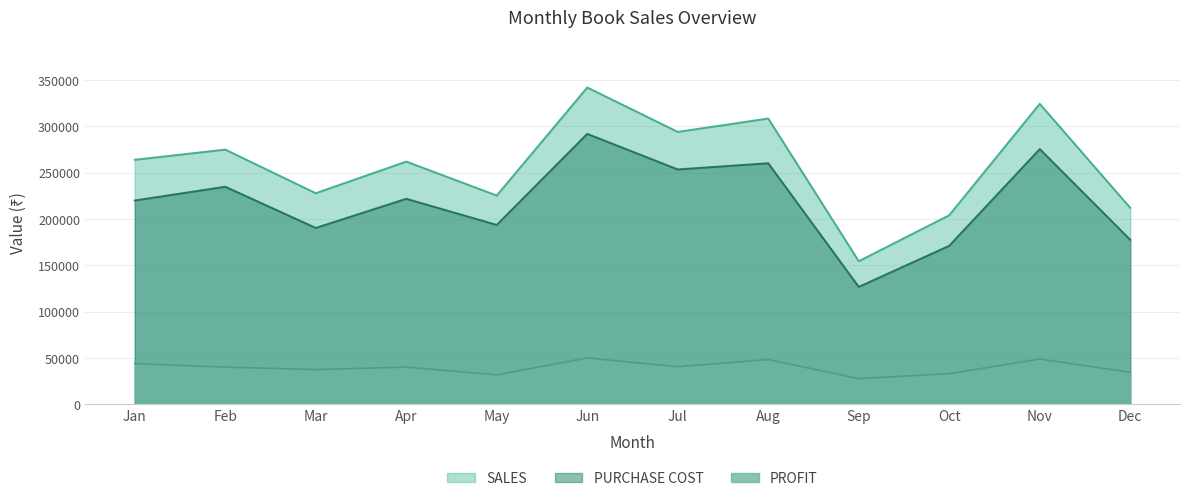

True or false: PURCHASE COST and SALES intersect in this chart.

False